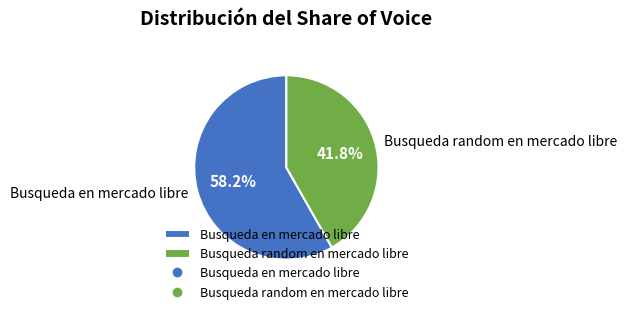

What is the smallest slice in the pie chart?

Busqueda random en mercado libre